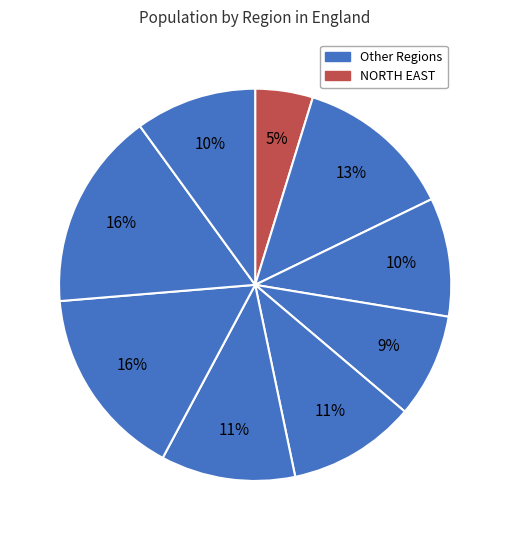

How many slices are in this pie chart?

9